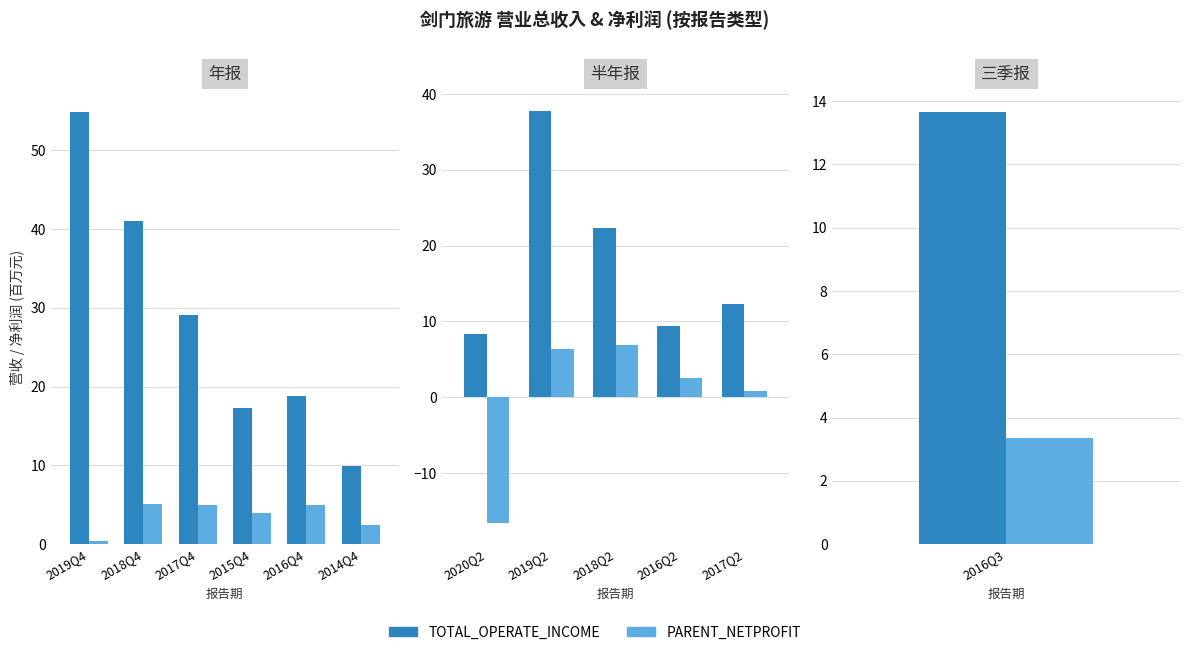

Rank the series at 2019Q2 from highest to lowest value.

TOTAL_OPERATE_INCOME, PARENT_NETPROFIT